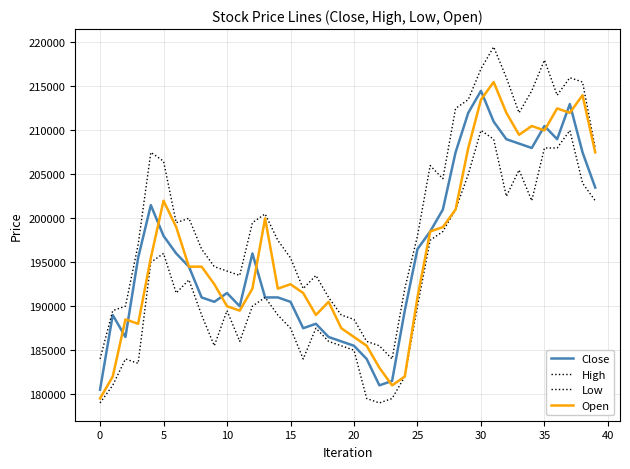

At which category does Open reach its first local peak?

5